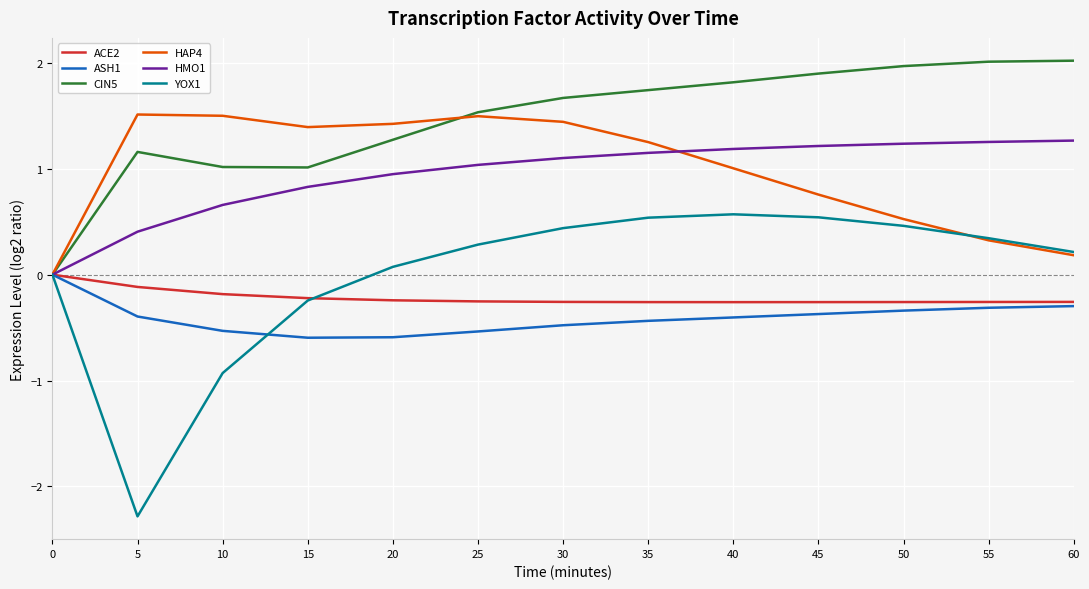

Which series changed the most between 10 and 35?

YOX1